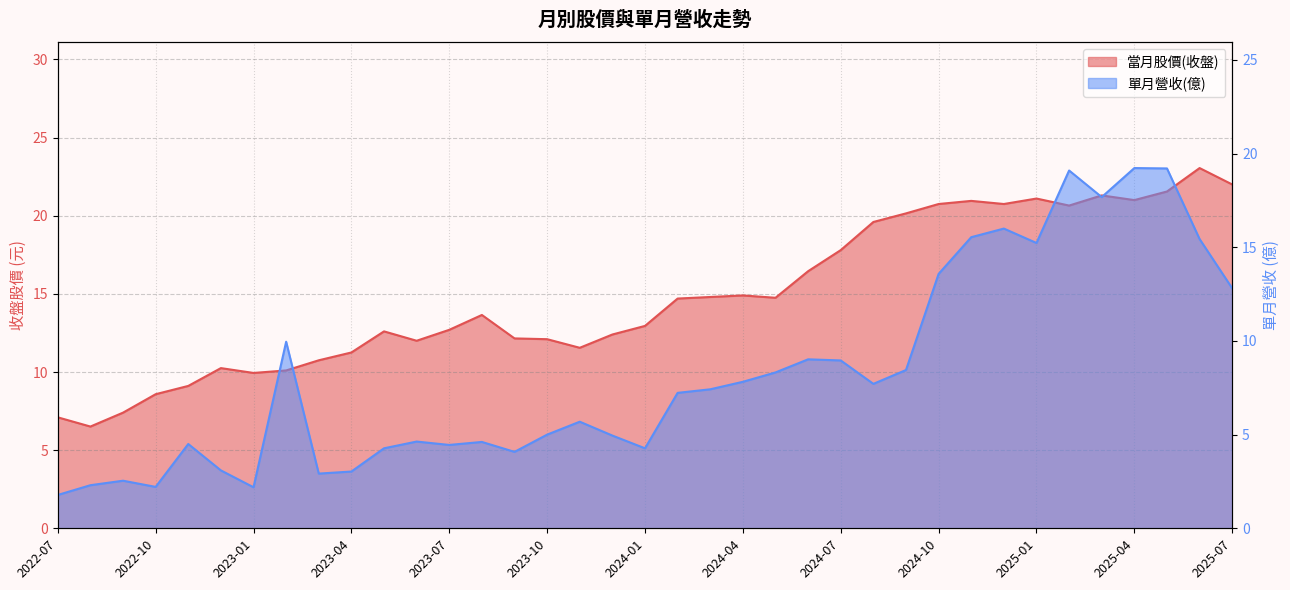

Where does the 當月股價(收盤) series first go above 13?

2023-08